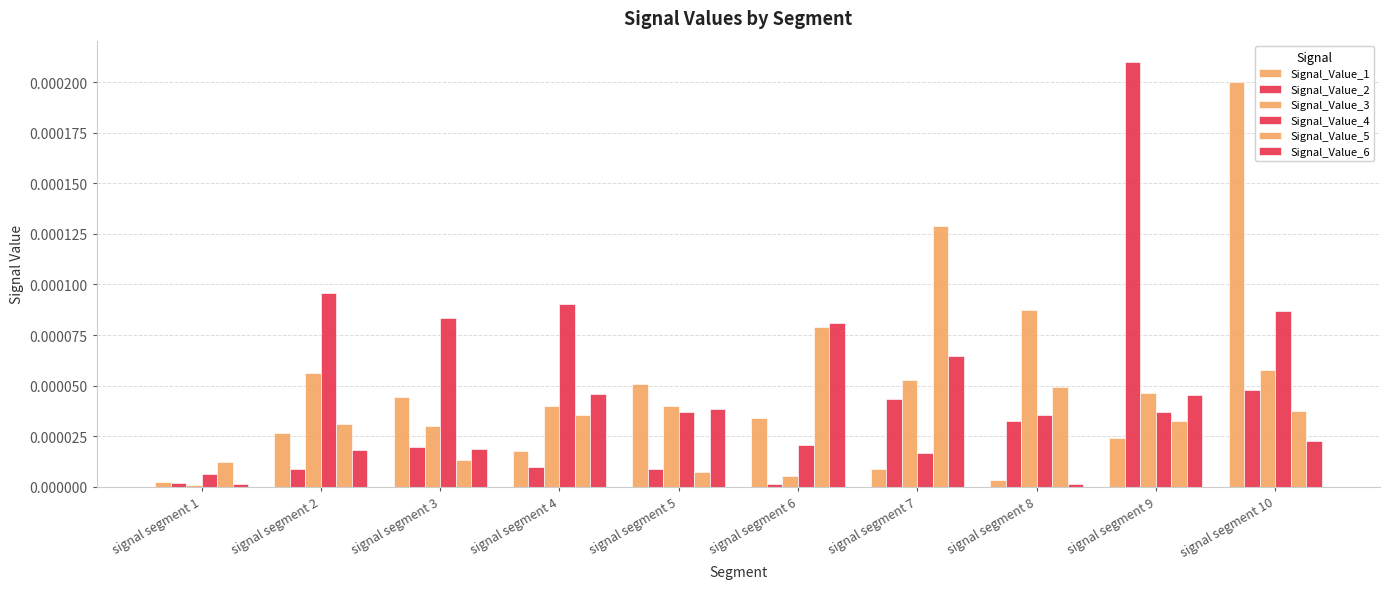

True or false: Signal_Value_1 has a value of 0.0 at signal segment 6.

True